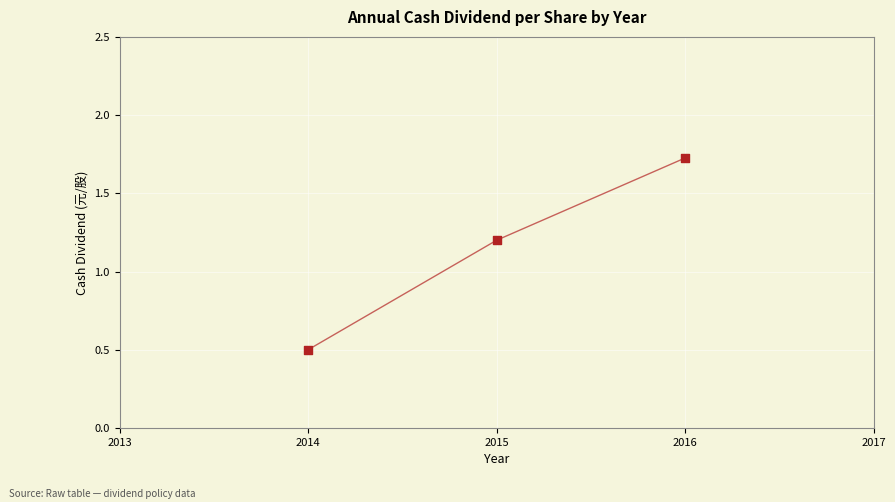

What is the range of Y values (max minus min)?

1.2